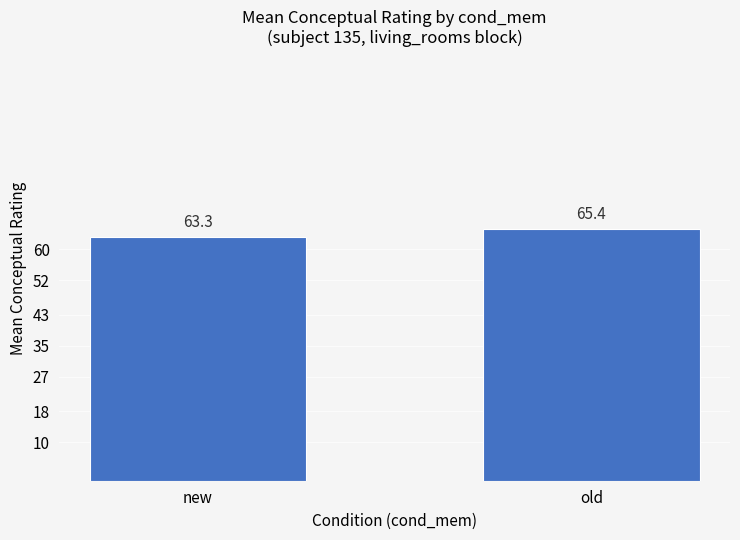

Count the number of values greater than 65.

1